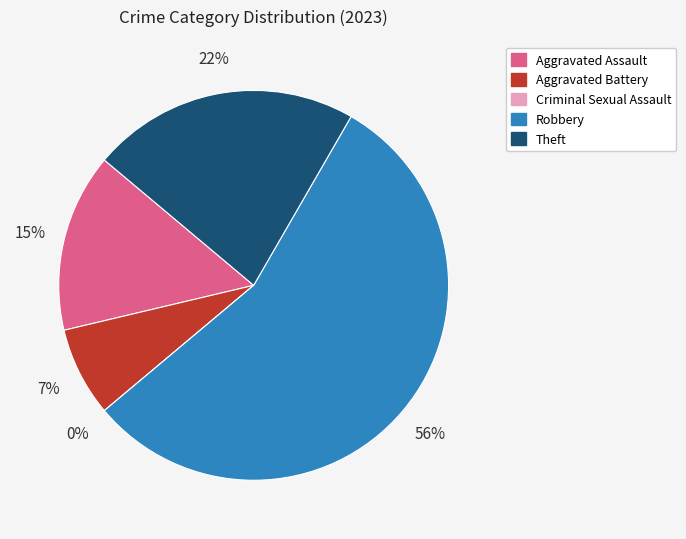

To the nearest percent, what is the average slice percentage?

20%